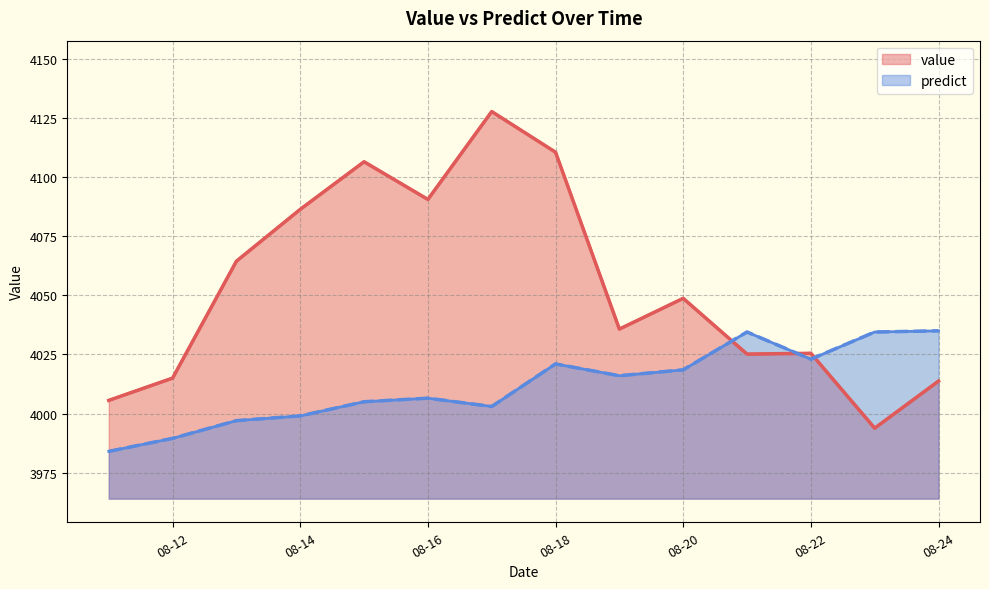

What is the difference between the predict values at 7 and 13?

14.0